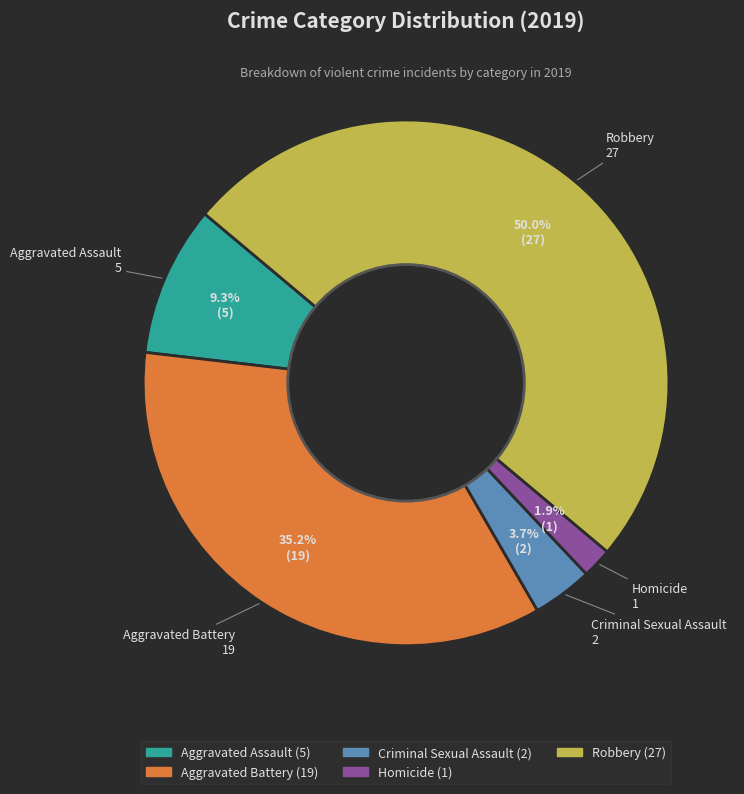

What percentage is the Criminal Sexual Assault slice, to the nearest percent?

4%